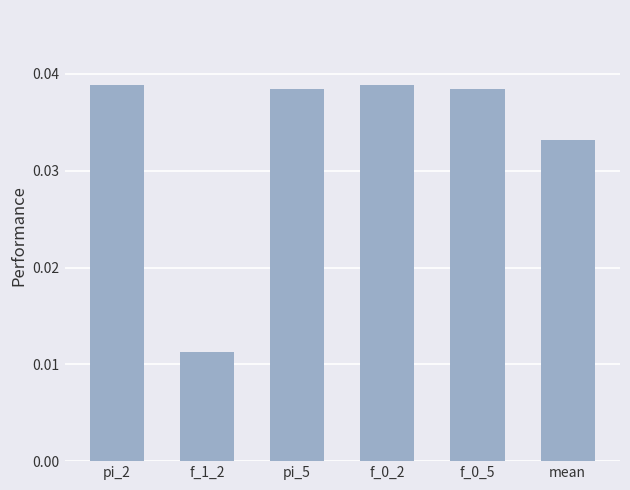

What position from the left is pi_5?

3